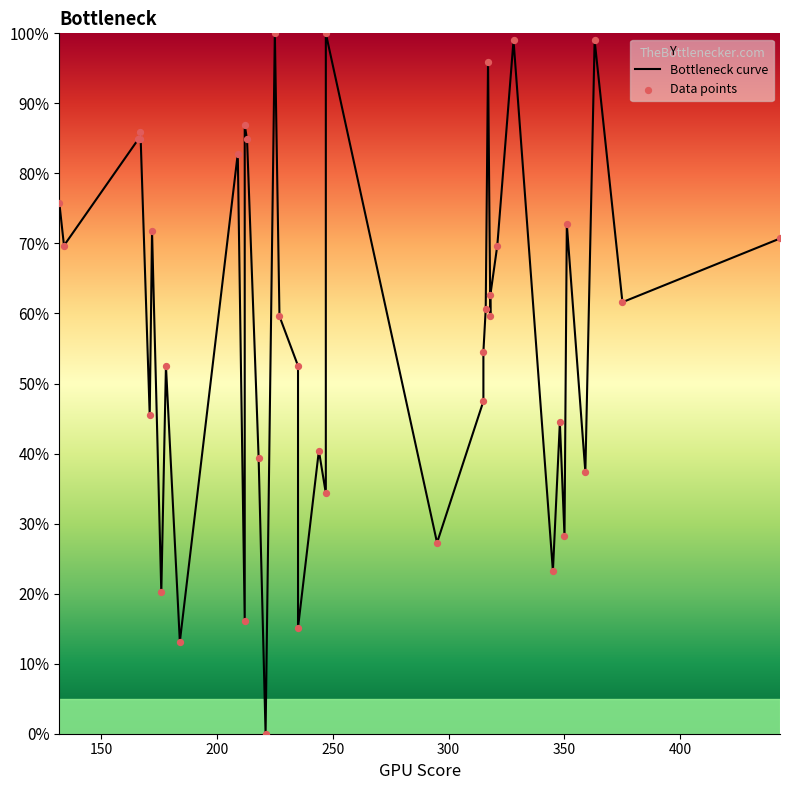

Which series contains the lowest Y value?

Bottleneck curve